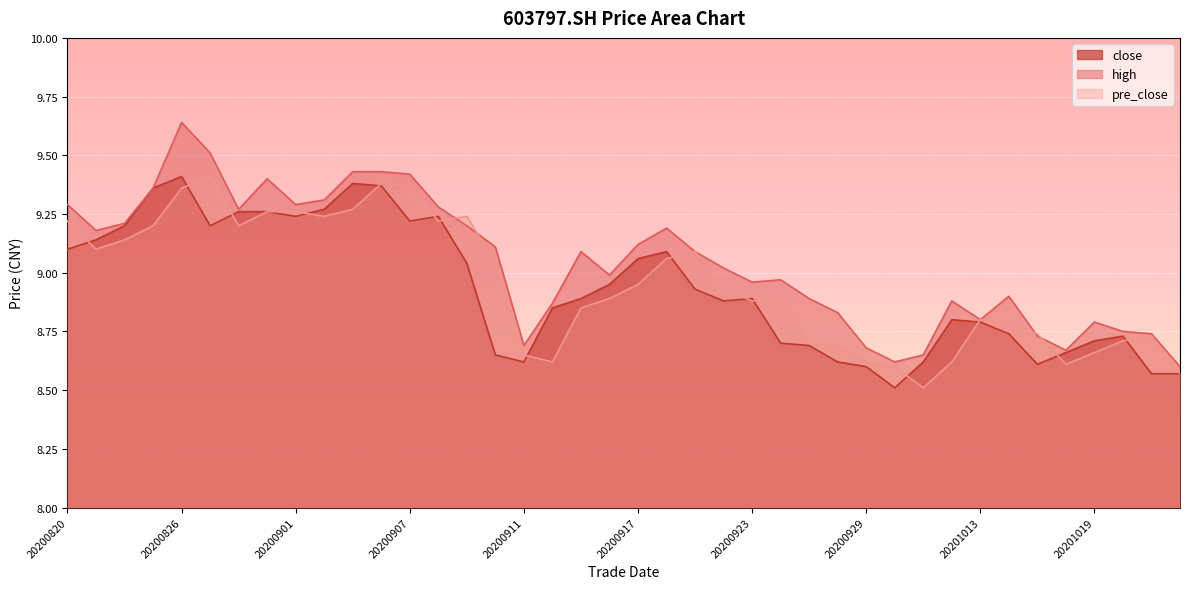

Which category has the highest value in the pre_close series?

20200827